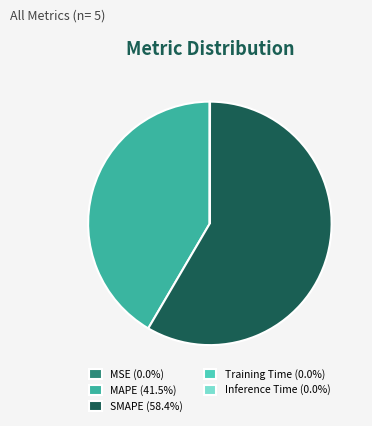

Is there a majority slice in this chart?

Yes